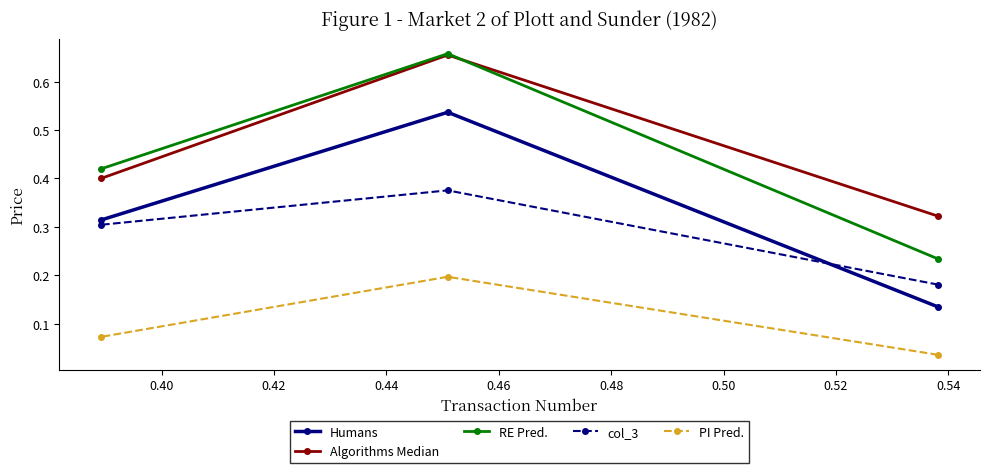

How many lines are shown in the chart?

5